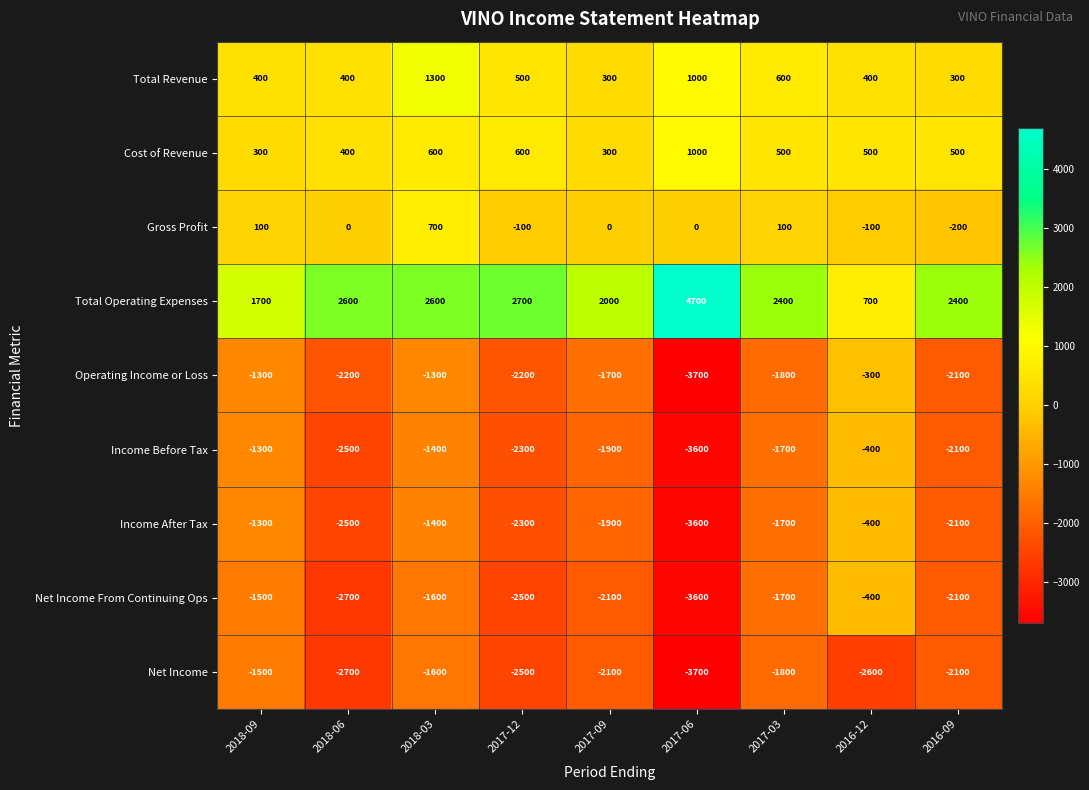

What is the minimum value shown in the chart?

-3700